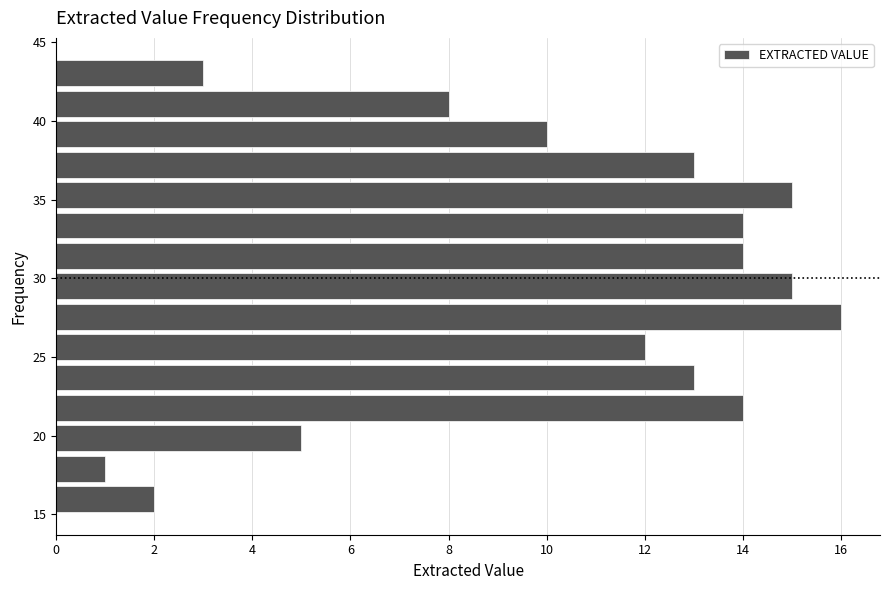

Around what value on the y-axis is the longest bar? Give the approximate position of its centre, as read against the axis.

27.5